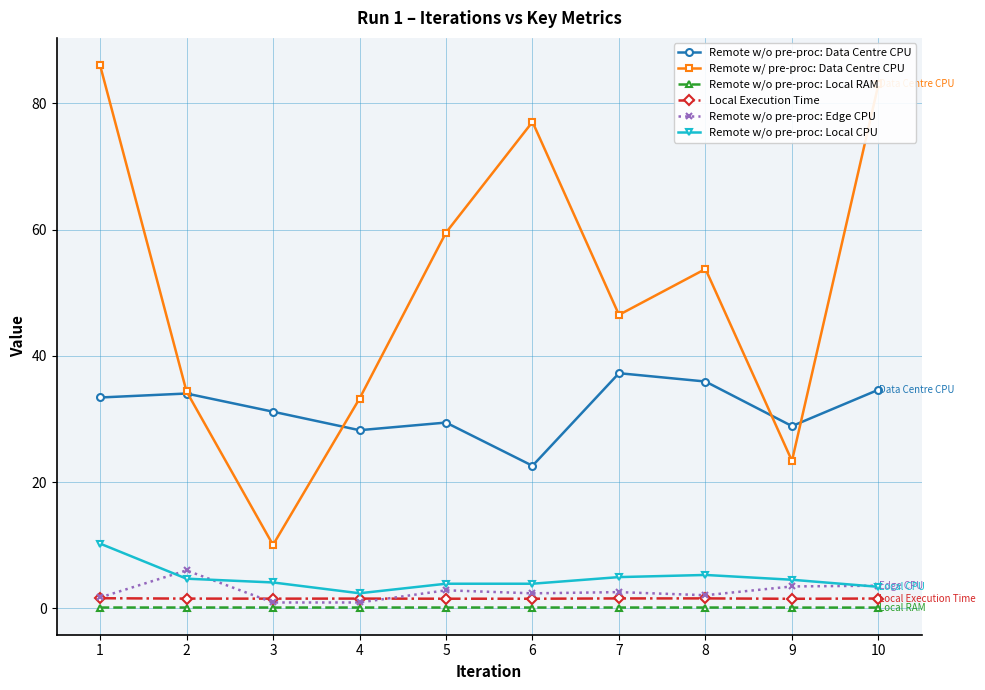

After their last crossing, which series has the higher values: Remote w/o pre-proc: Data Centre CPU or Remote w/ pre-proc: Data Centre CPU?

Remote w/ pre-proc: Data Centre CPU